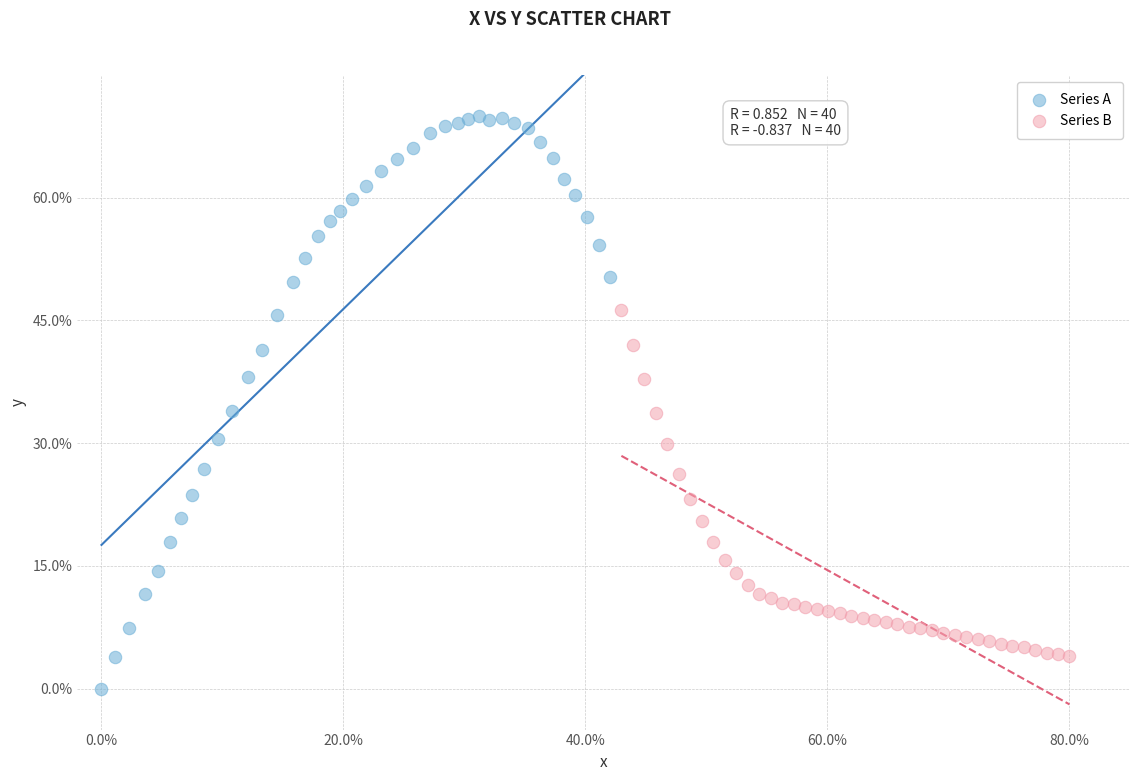

What are all the series names shown in the legend?

Series A, Series B